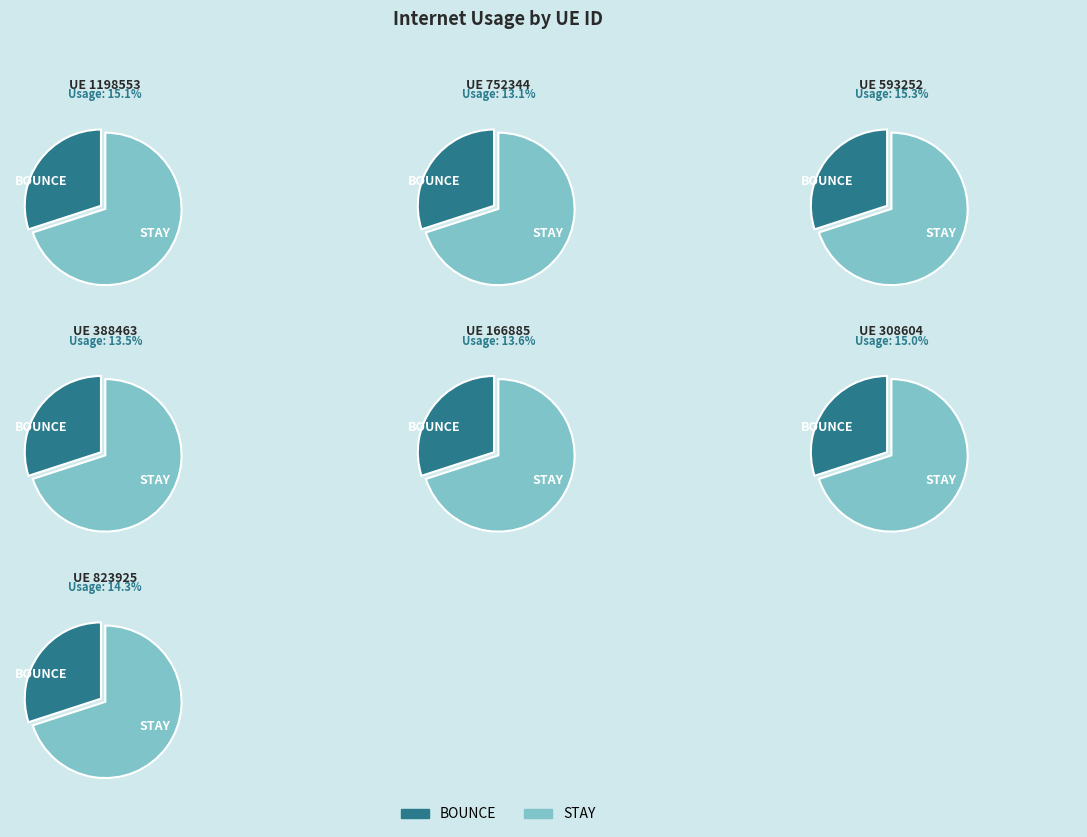

The 308604 slice represents 20% of the pie. True or false?

False